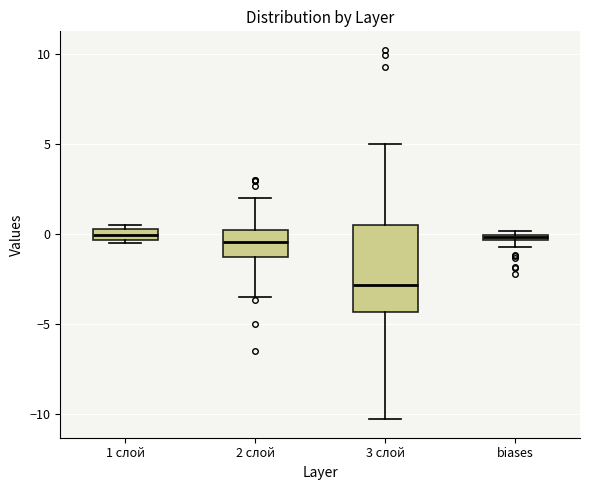

Comparing the boxes themselves (not the whiskers), which one is the tallest?

3 слой